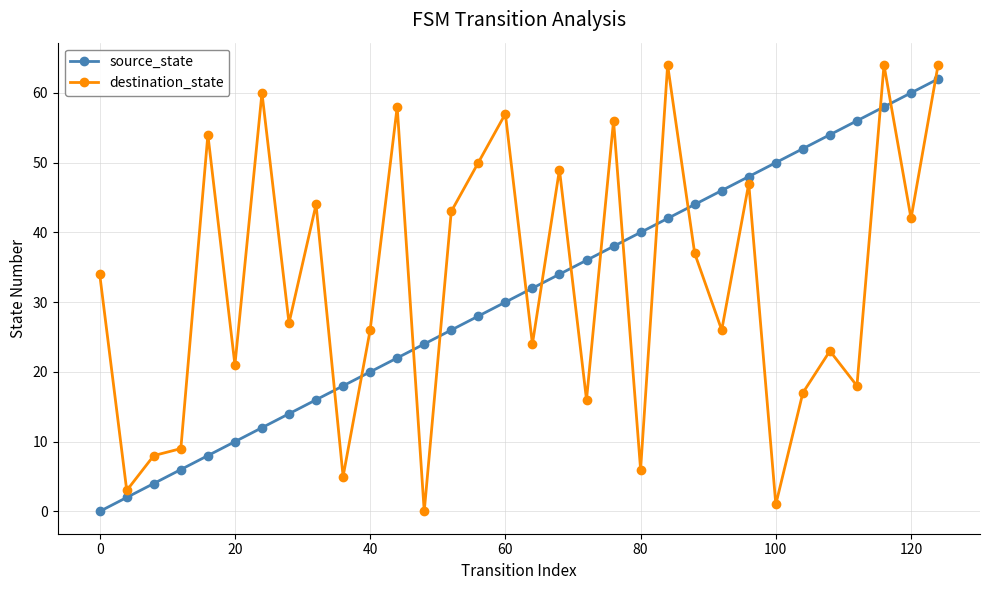

Rank the series by their maximum value, from highest to lowest.

destination_state, source_state